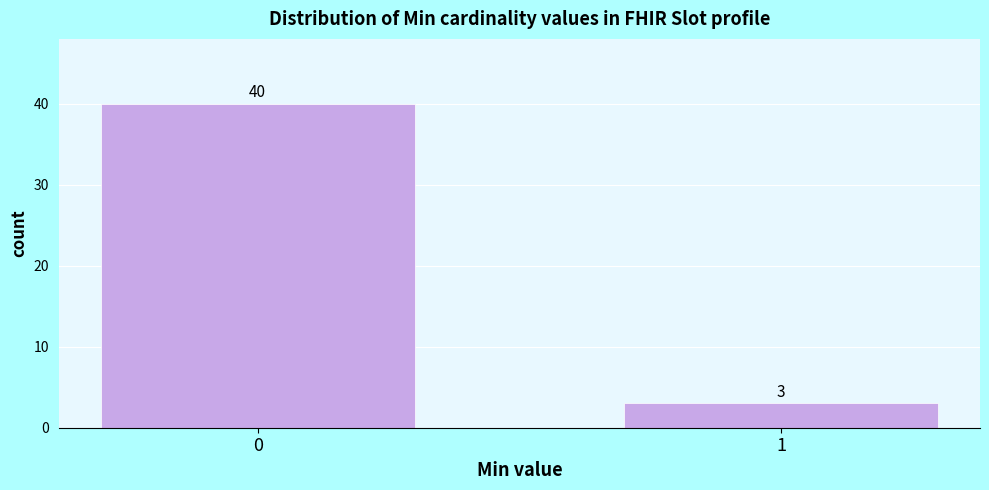

Reading left to right, list all the values displayed in this chart.

40	3